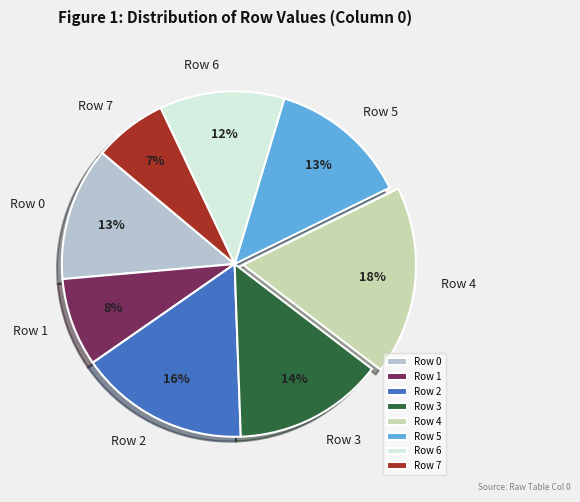

Count the number of slices in the pie.

8